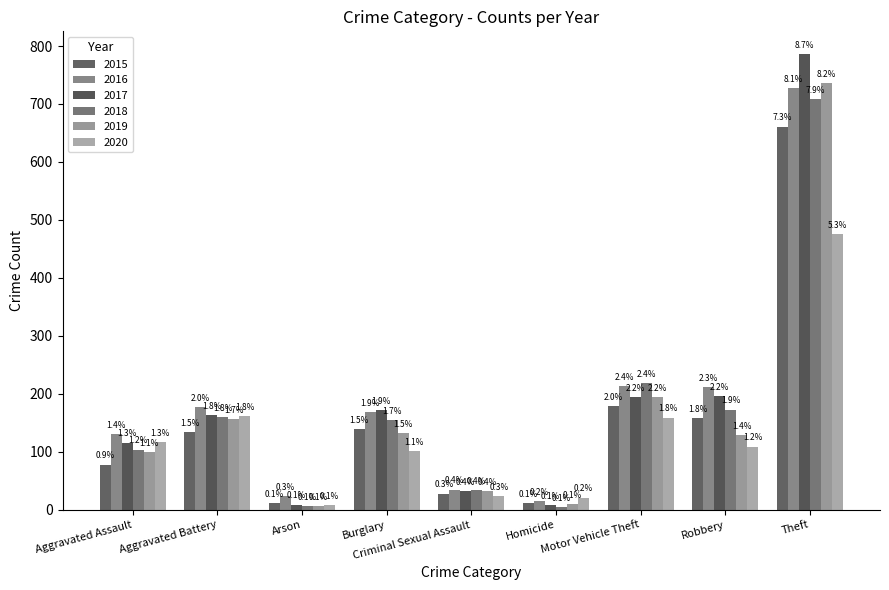

At which label does 2017 reach its peak?

Theft